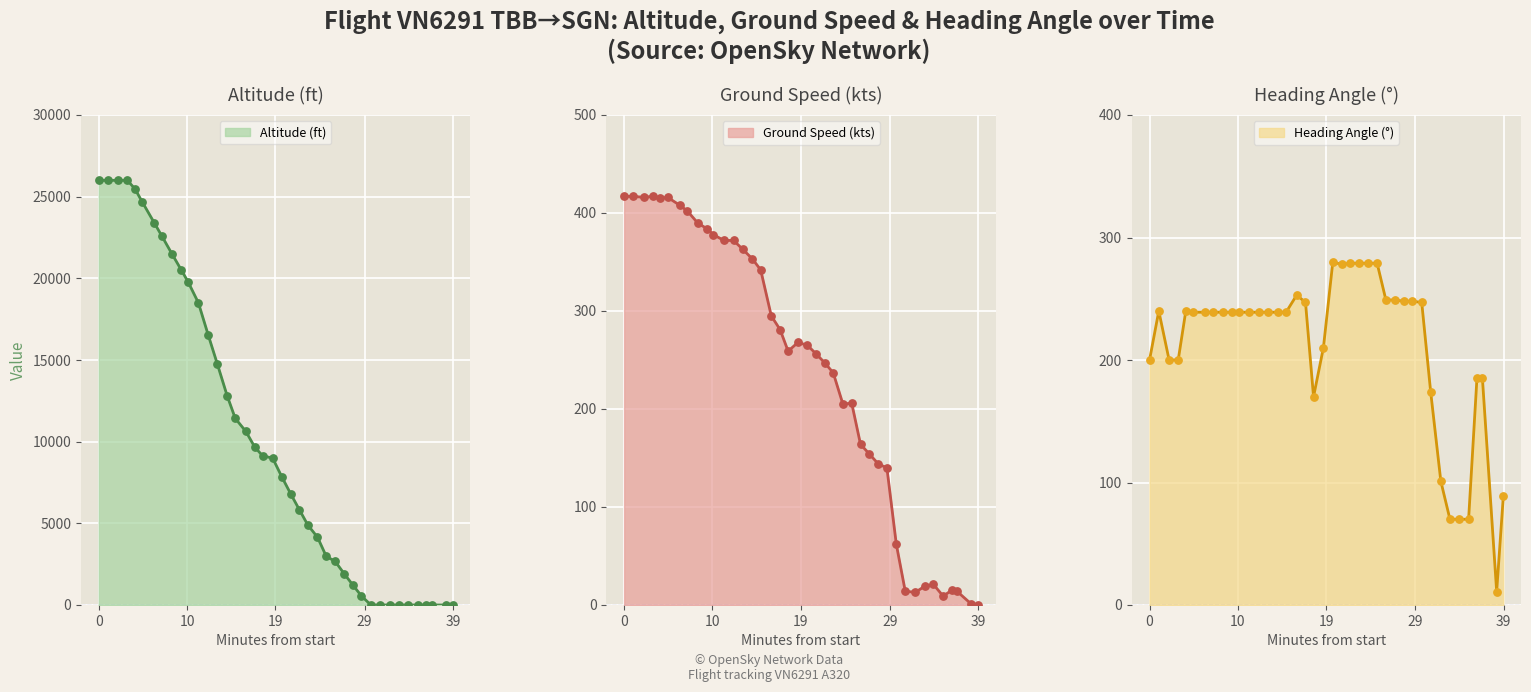

What is the lowest value of the Heading Angle (°) series?

11